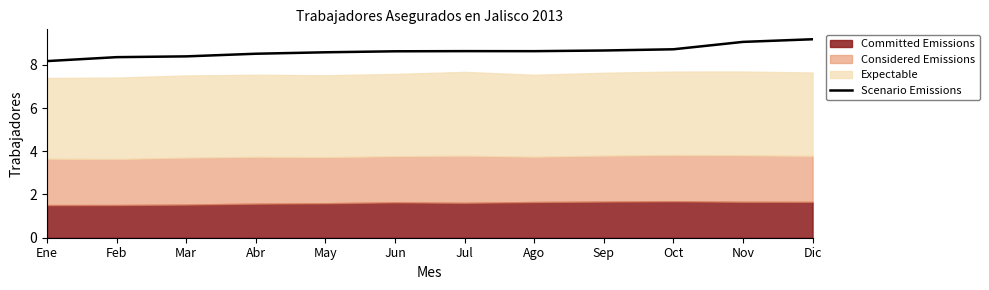

What is the sum of the values at Oct and Mar?

17.1